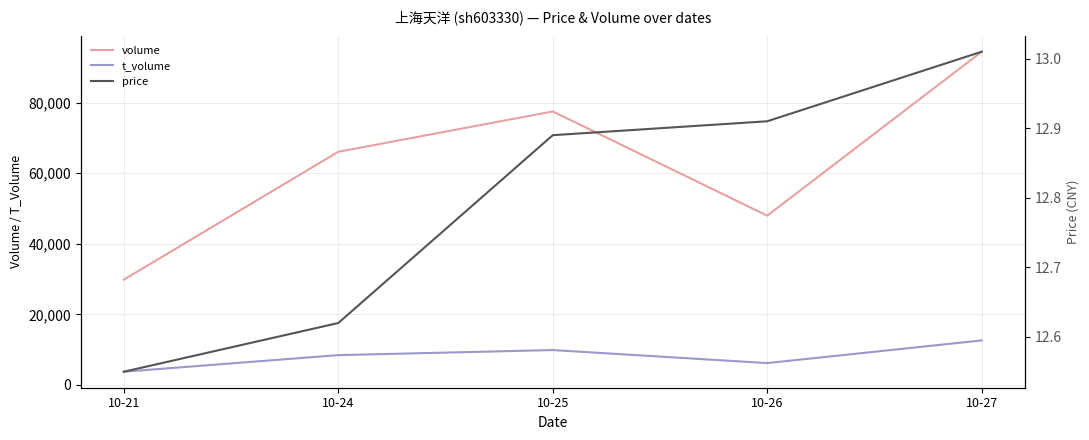

At how many categories does at least one series exceed 4132?

5